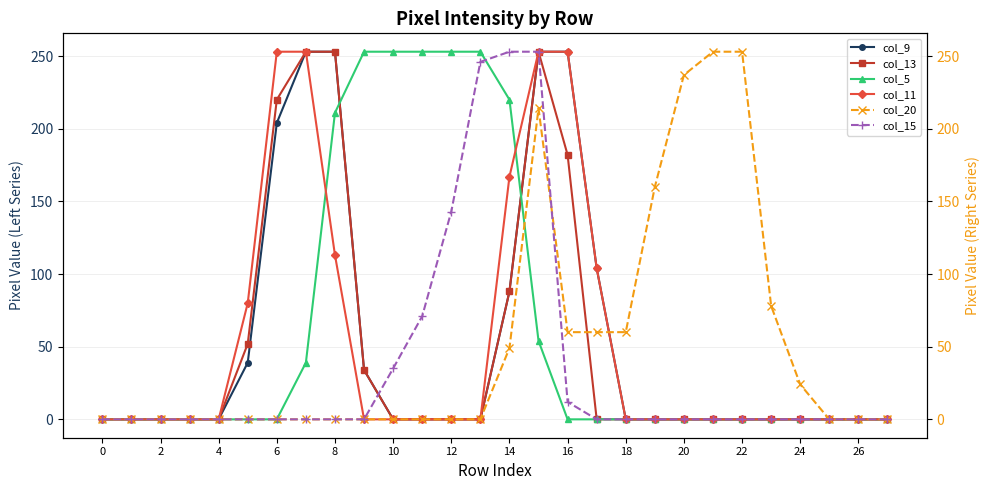

At which label is col_11 closest to 126?

8